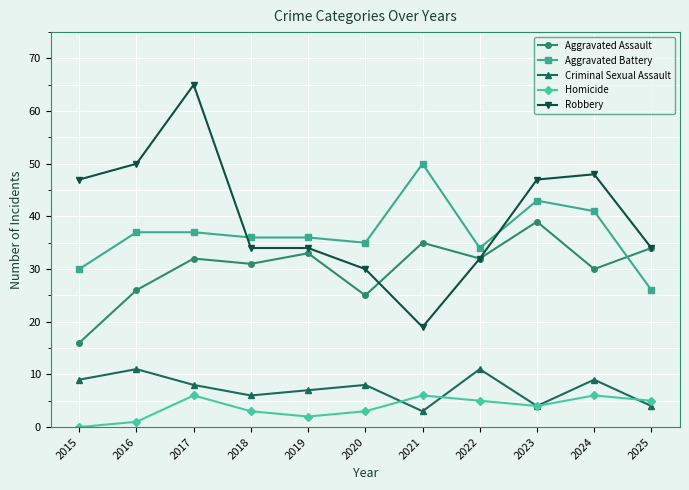

What is the value of the Aggravated Battery point at the 4th from the left?

36